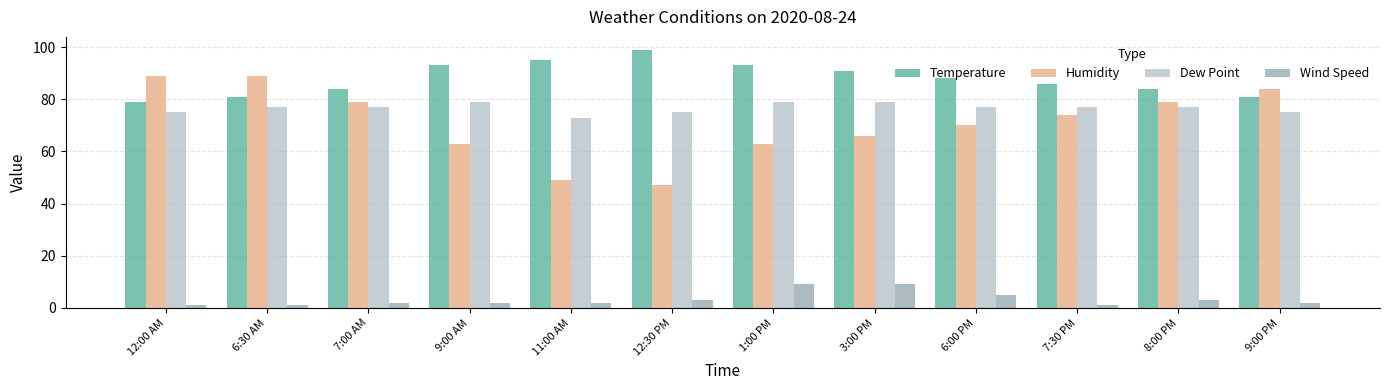

What is the difference between the maximum and minimum values in the Wind Speed series?

8